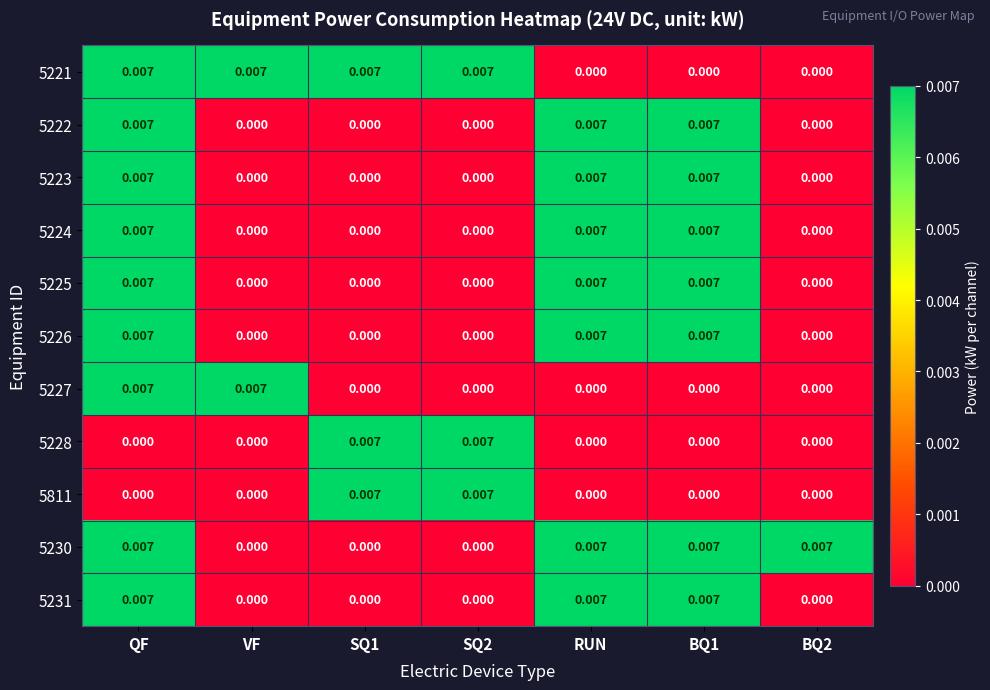

At how many categories does at least one series exceed 0?

7